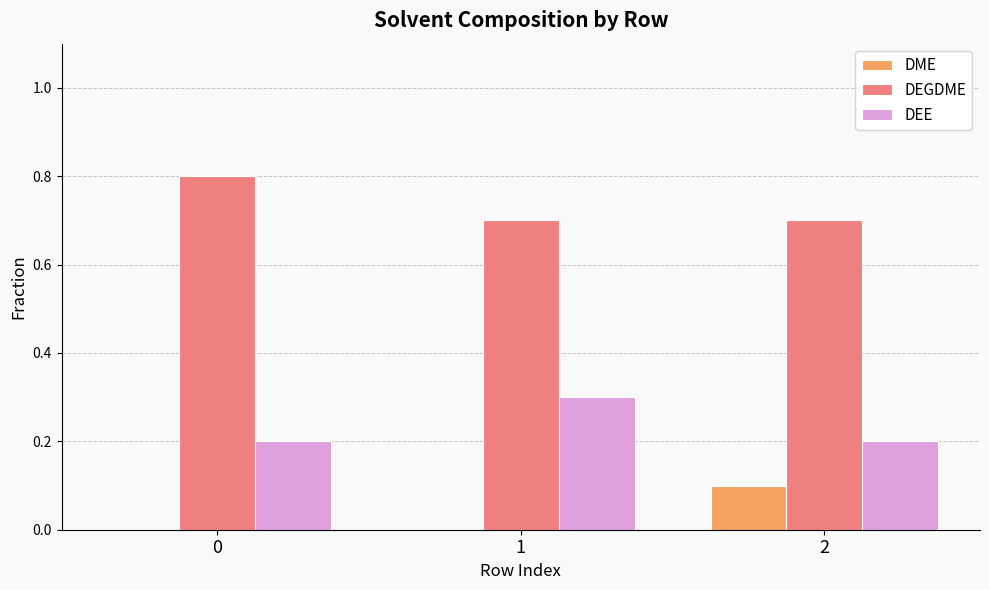

Does the chart contain stacked bars?

No